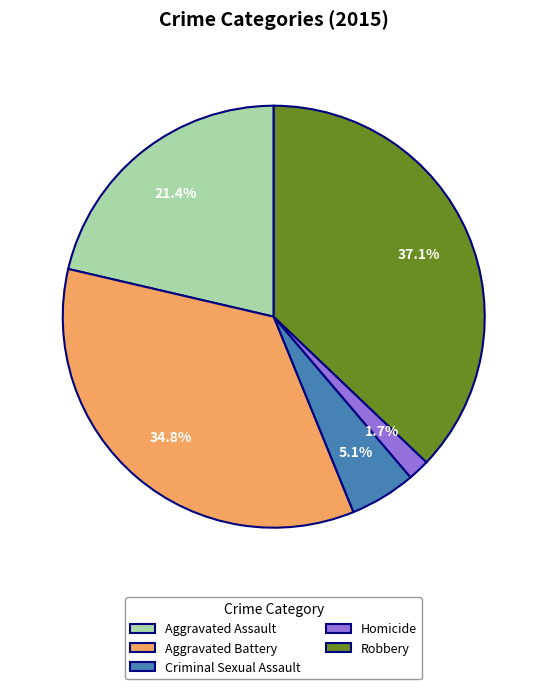

Count the number of slices in the pie.

5